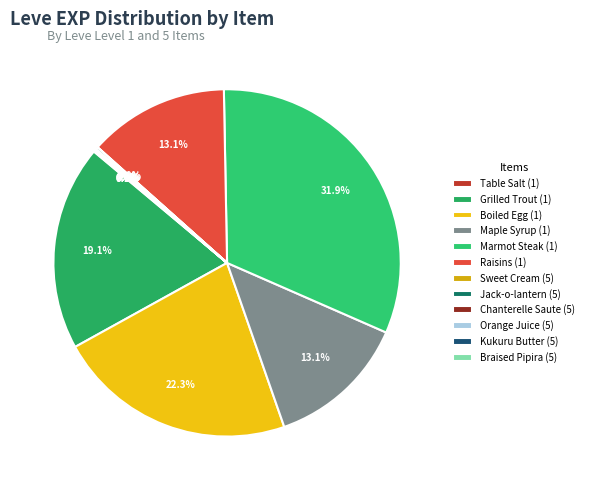

How many segments does this pie chart have?

12